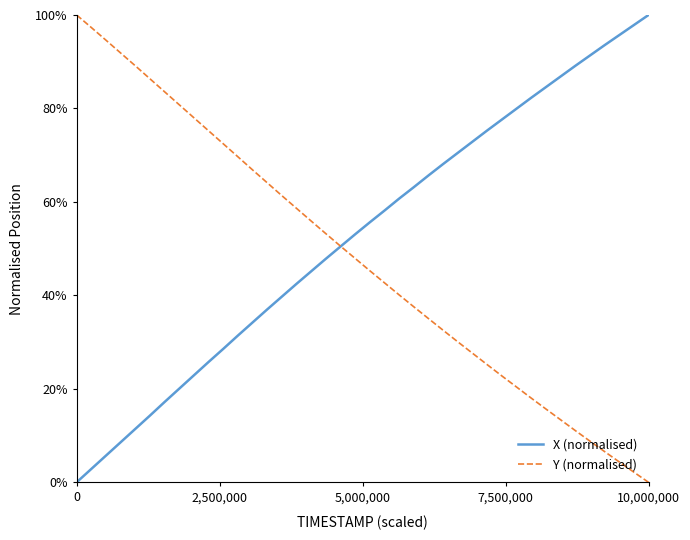

What are all the series names shown in the legend?

X (normalised), Y (normalised)